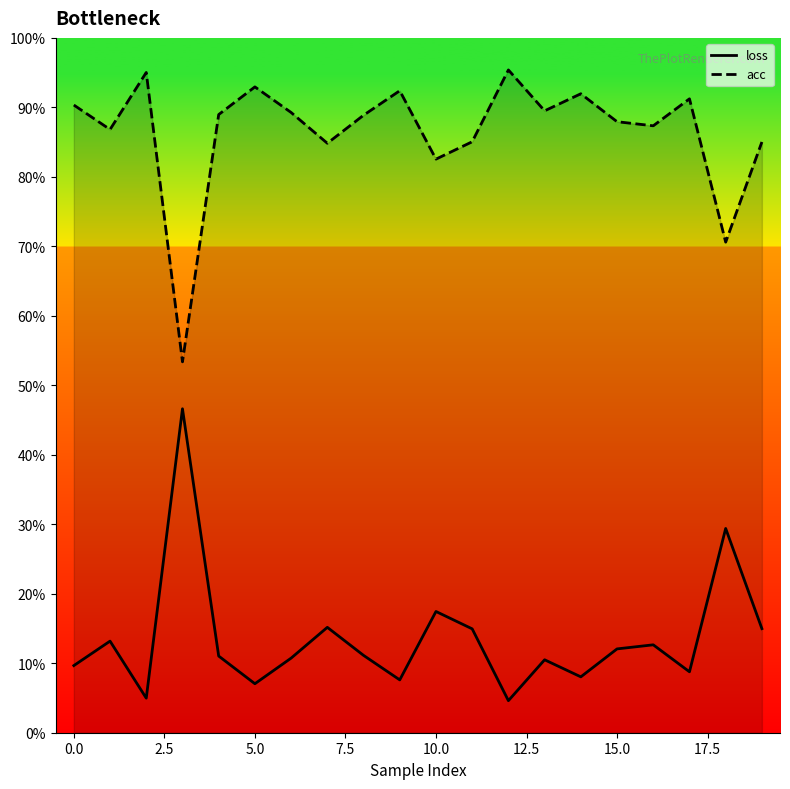

True or false: acc and loss intersect in this chart.

False